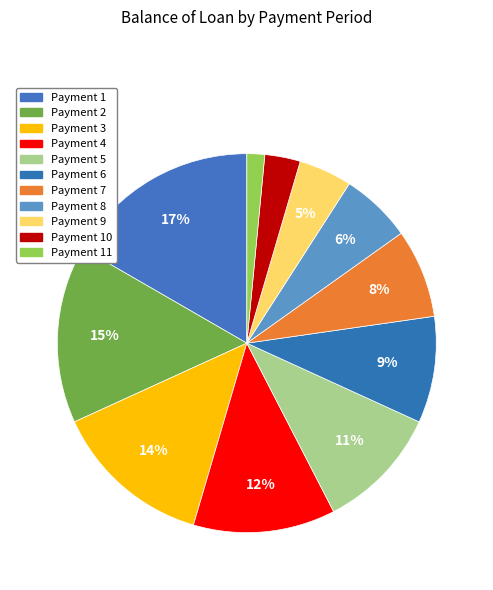

How many segments does this pie chart have?

11